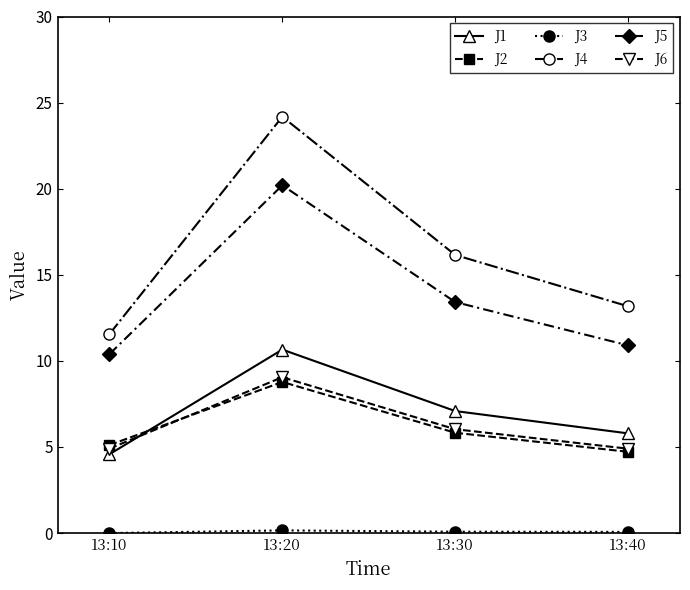

What is the total value across all series at 13:10?

36.5